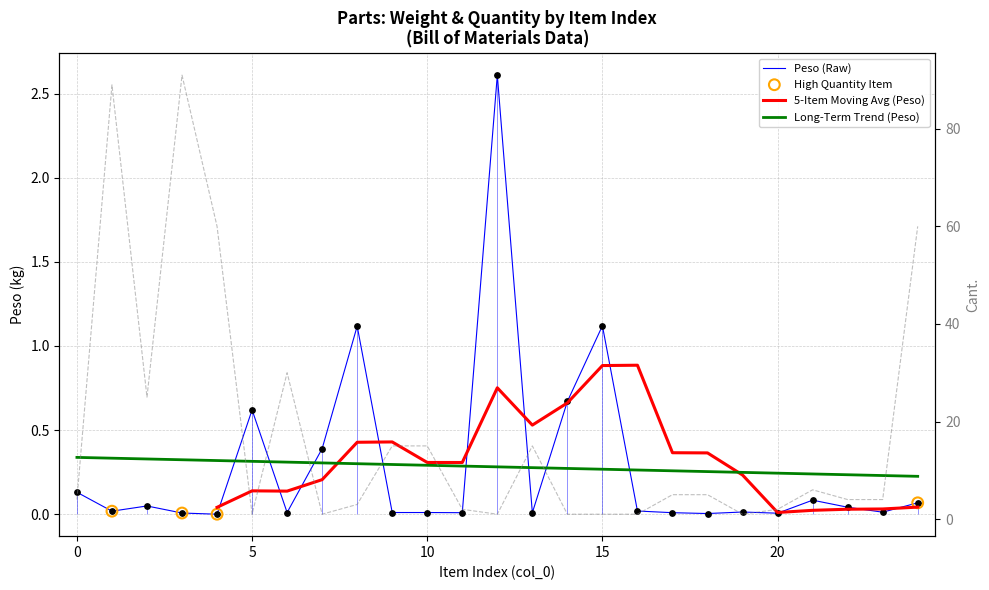

Is the value of Cant. at 2 greater than the value of Peso at 8?

Yes